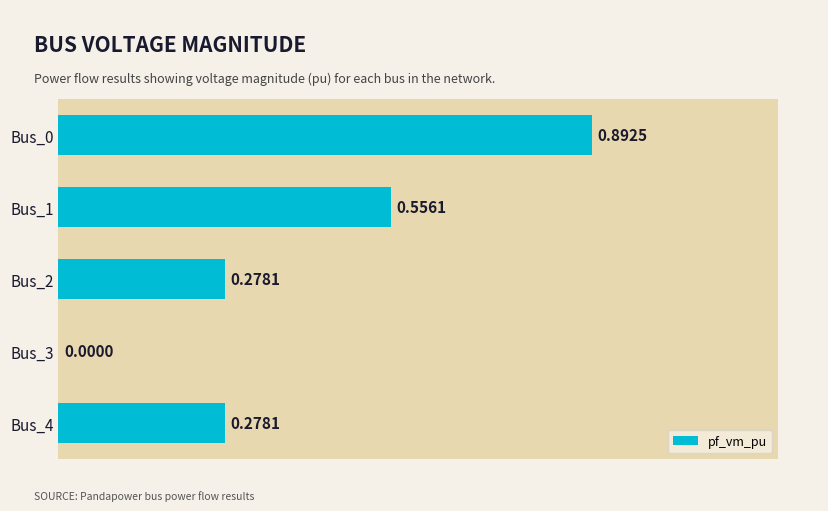

Between Bus_3 and Bus_0, which is larger?

Bus_0